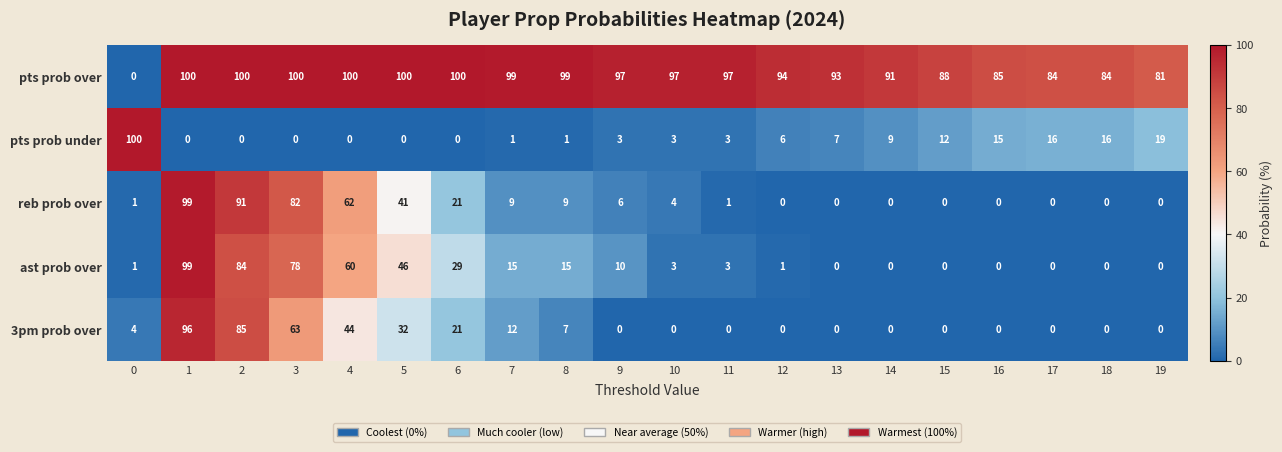

Where is reb prob over nearest to the value 49?

5